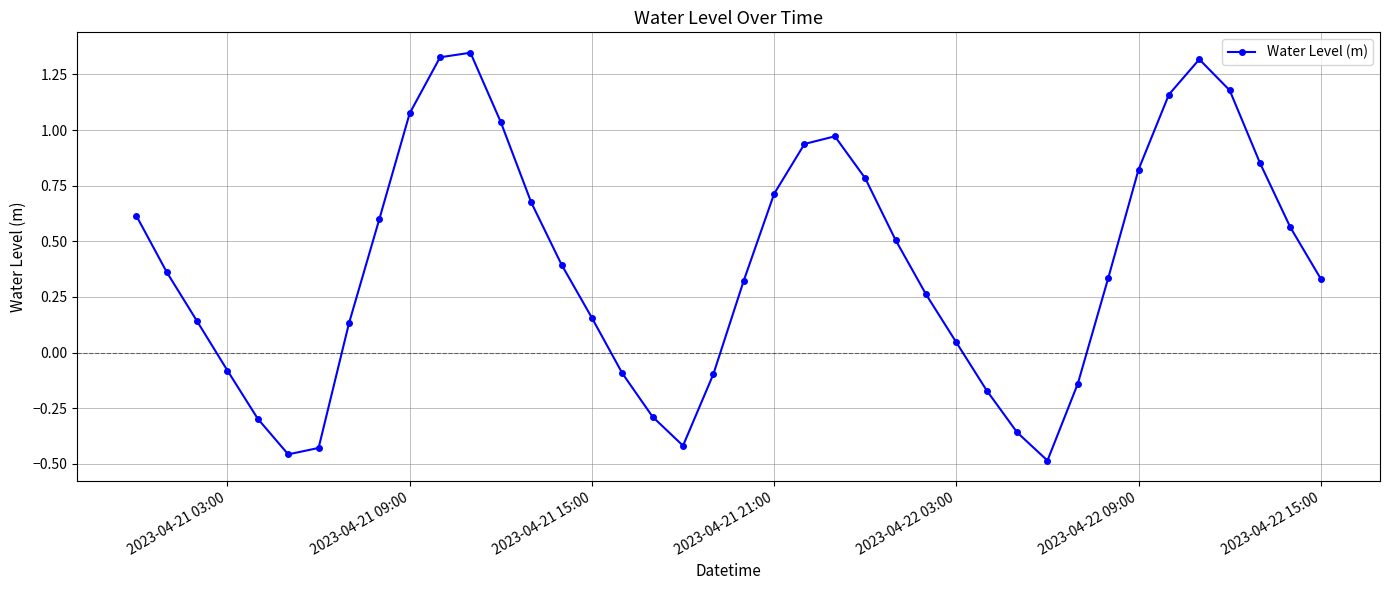

How many interior local valleys (lower than both neighbors) does the data have?

3